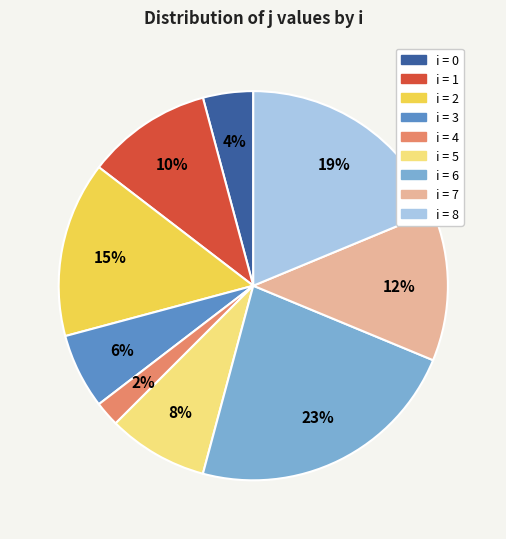

Rank the categories by value from lowest to highest.

i = 4, i = 0, i = 3, i = 5, i = 1, i = 7, i = 2, i = 8, i = 6